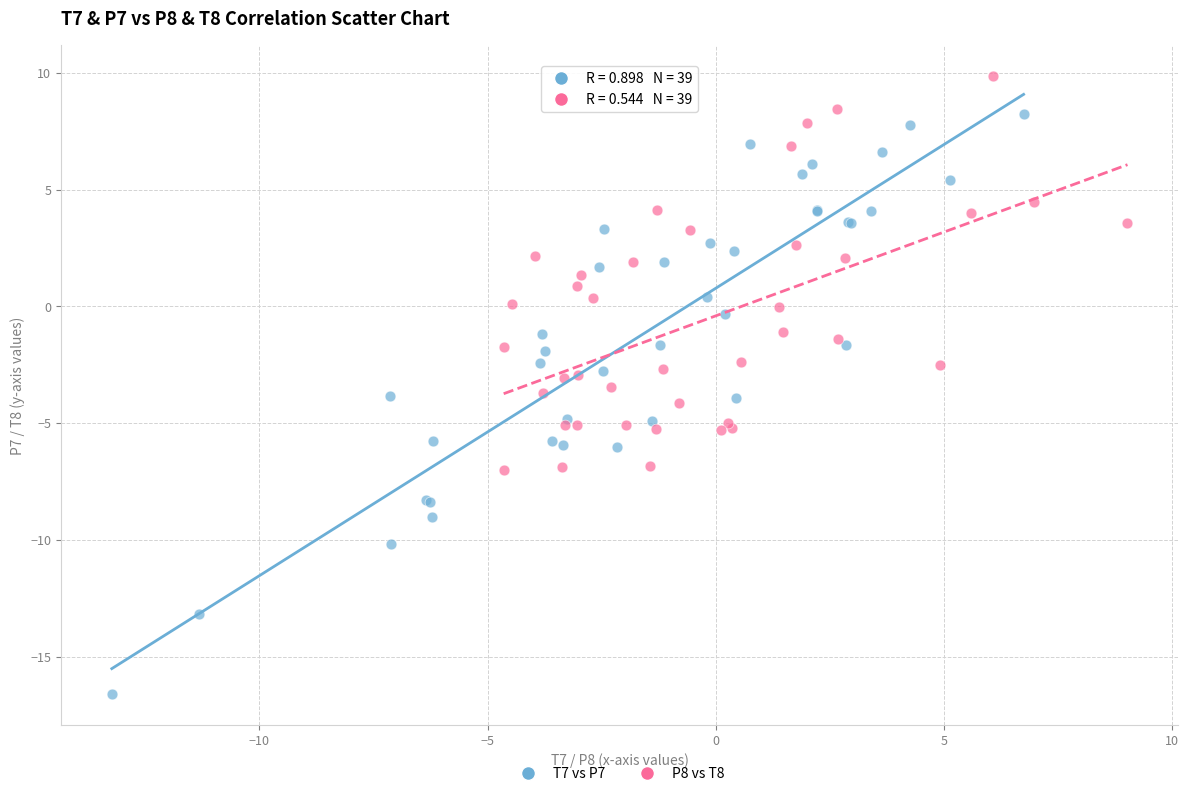

Which series reaches the maximum Y coordinate?

P8 vs T8